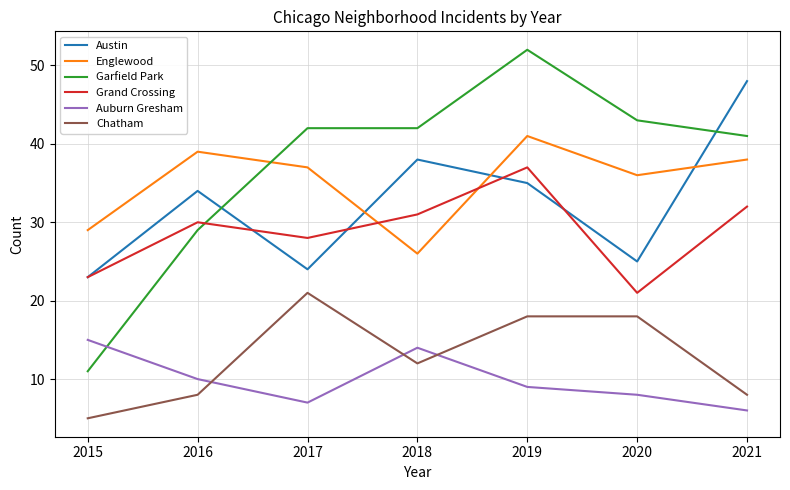

Which series has the largest total across all categories?

Garfield Park